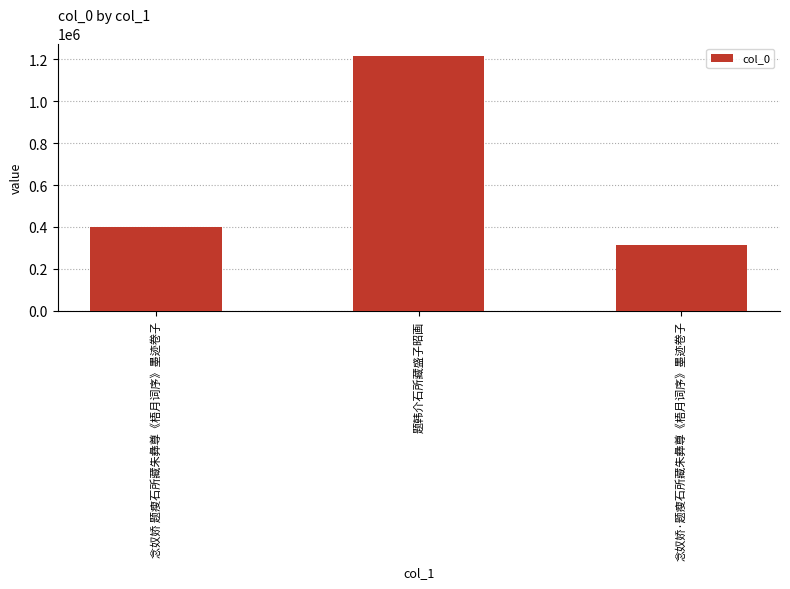

How many data points are less than 400403?

1